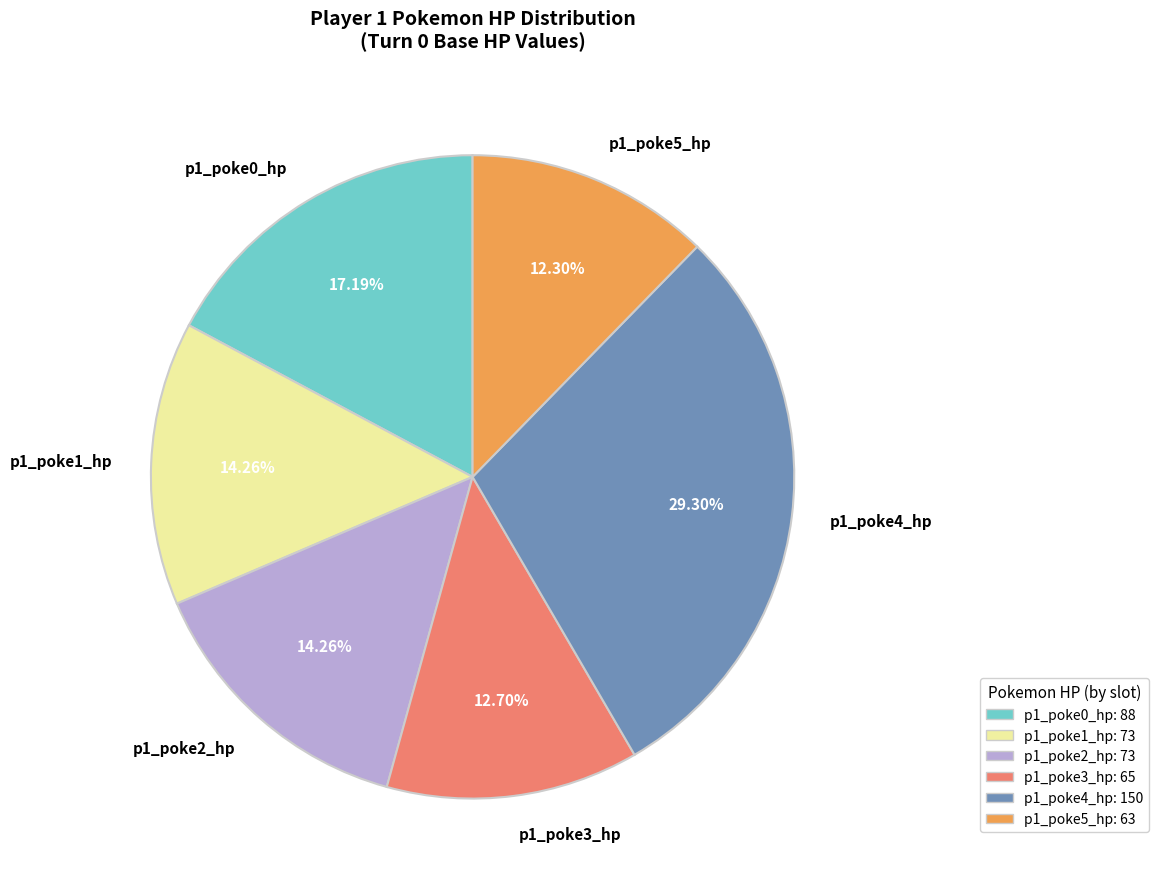

True or false: p1_poke5_hp accounts for 12% of the total.

True